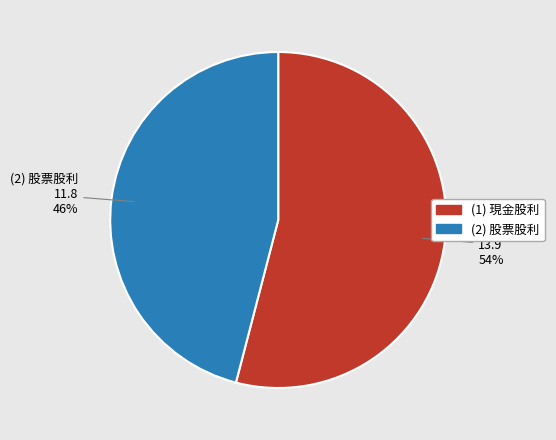

Does any single category account for the majority?

Yes